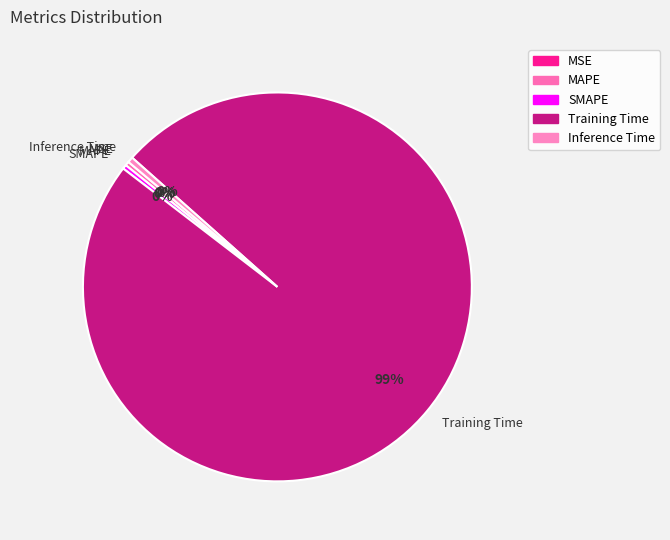

To the nearest percent, what is the average slice percentage?

20%